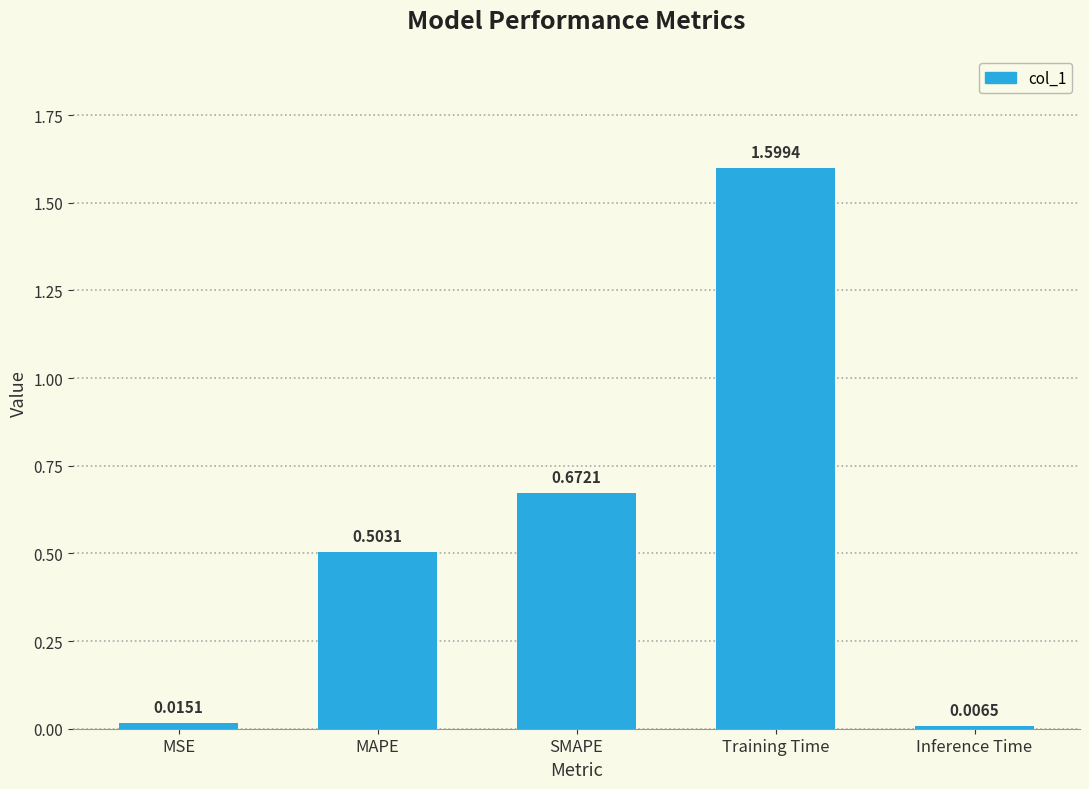

What is the greatest value displayed?

1.6